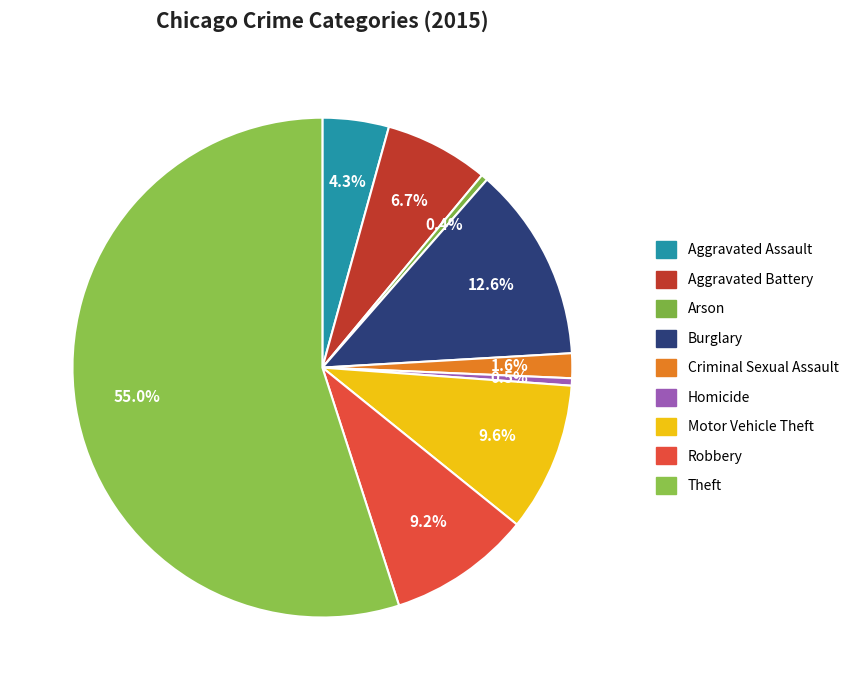

How many slices are in this pie chart?

9